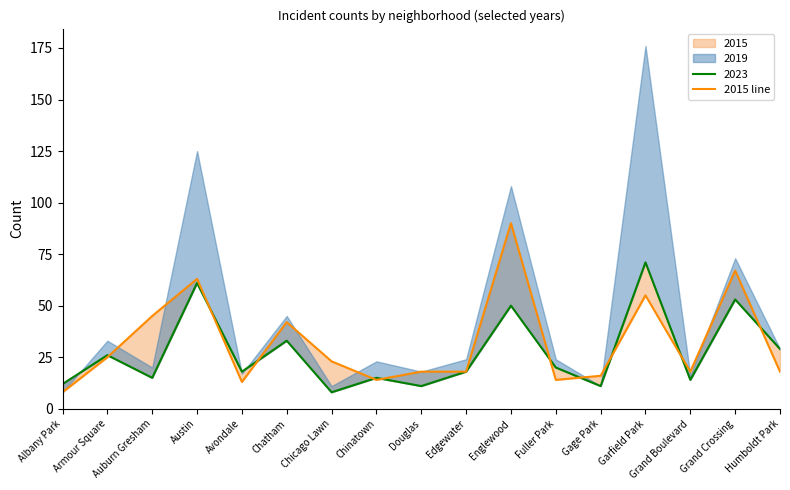

Does the chart display data point markers on the line(s)?

No